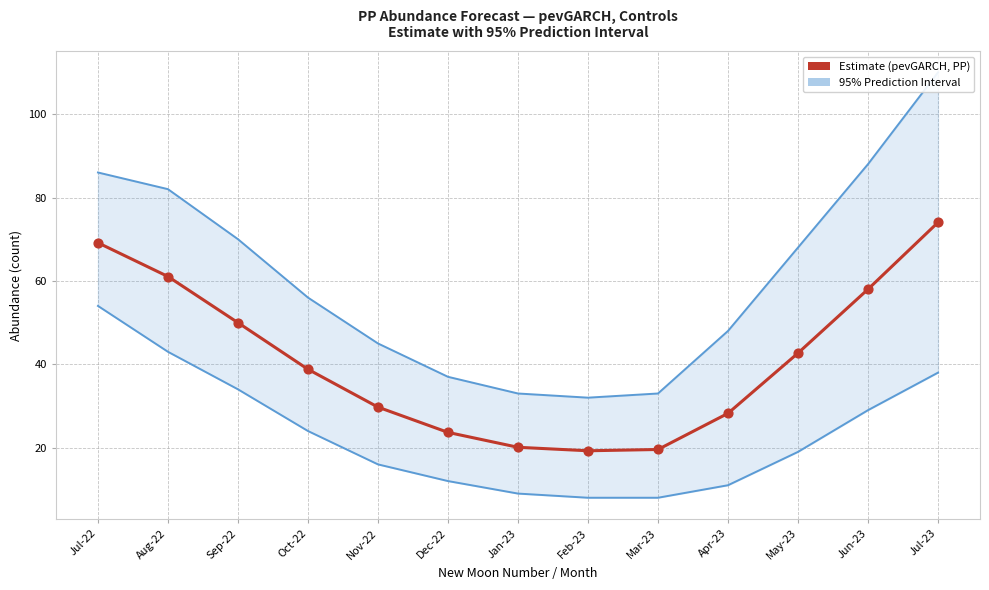

Is the value of Lower / Upper 95% PI at Sep-22 greater than the value of Estimate (pevGARCH, PP) at Nov-22?

Yes